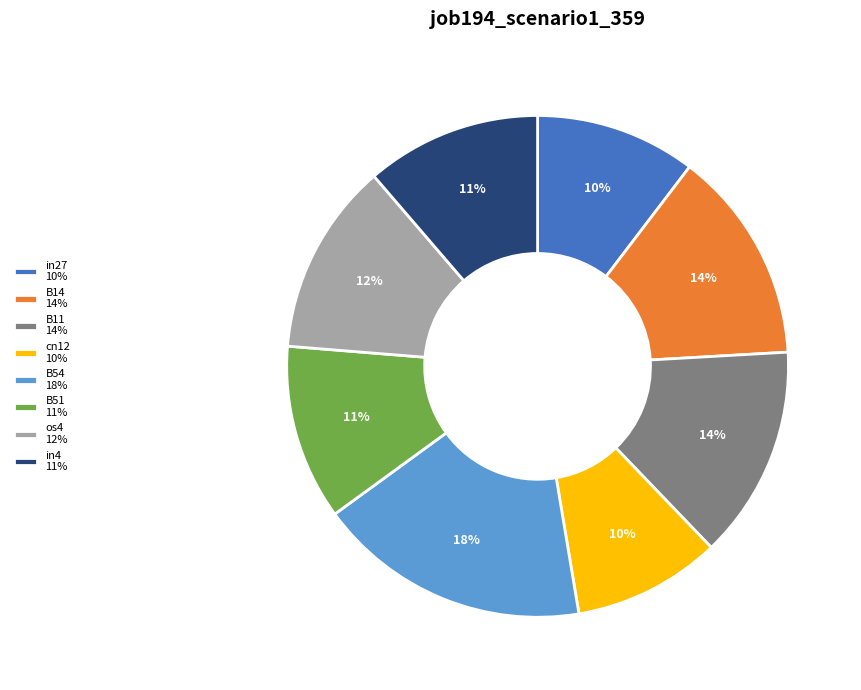

To the nearest percent, what is the difference between the largest and smallest slice percentages?

8%